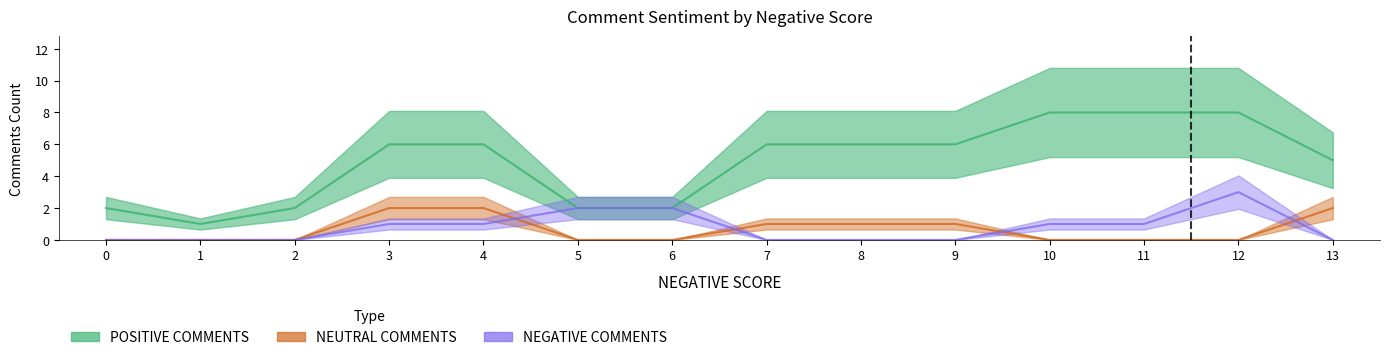

How many lines are shown in the chart?

3